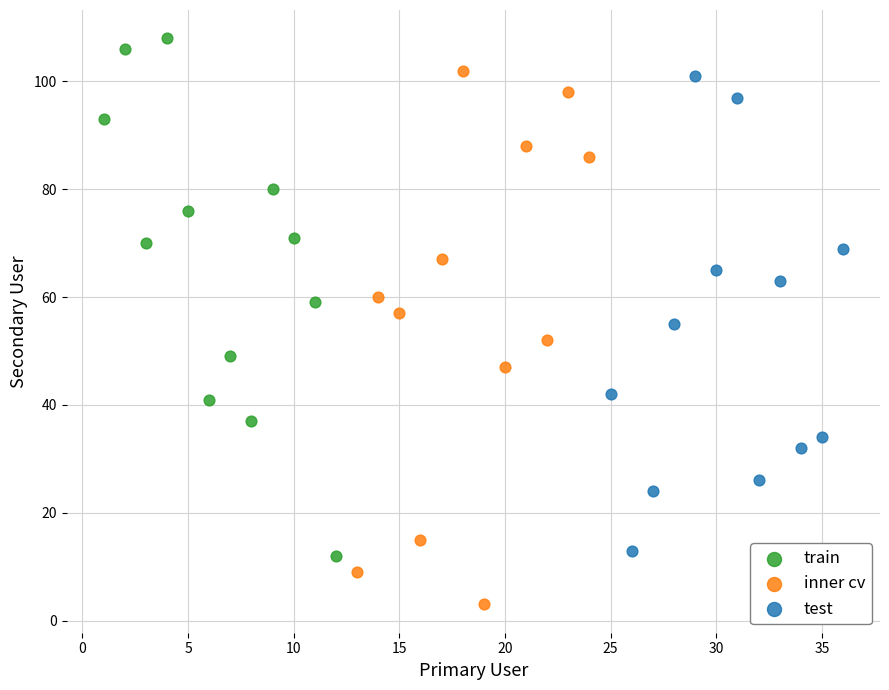

Which series contains the highest Y value?

train